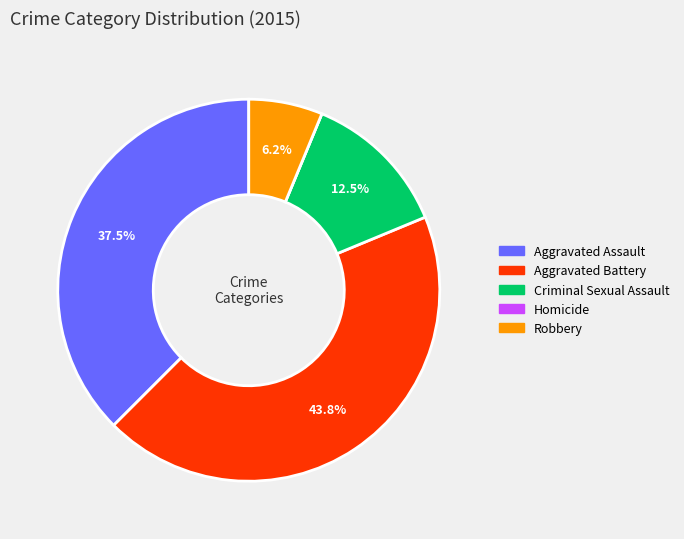

Which slice is the largest?

Aggravated Battery